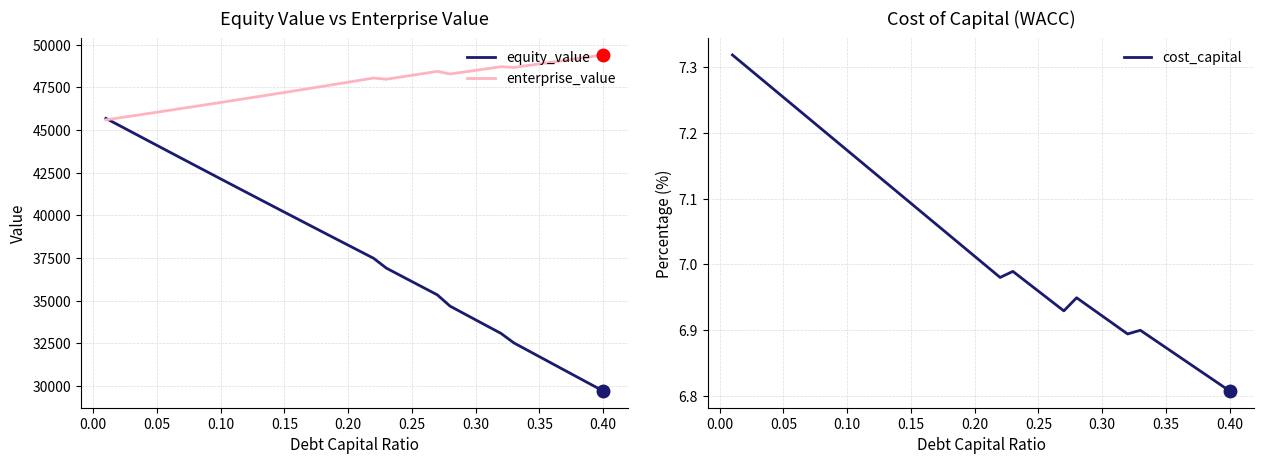

What is the smallest value displayed?

6.8